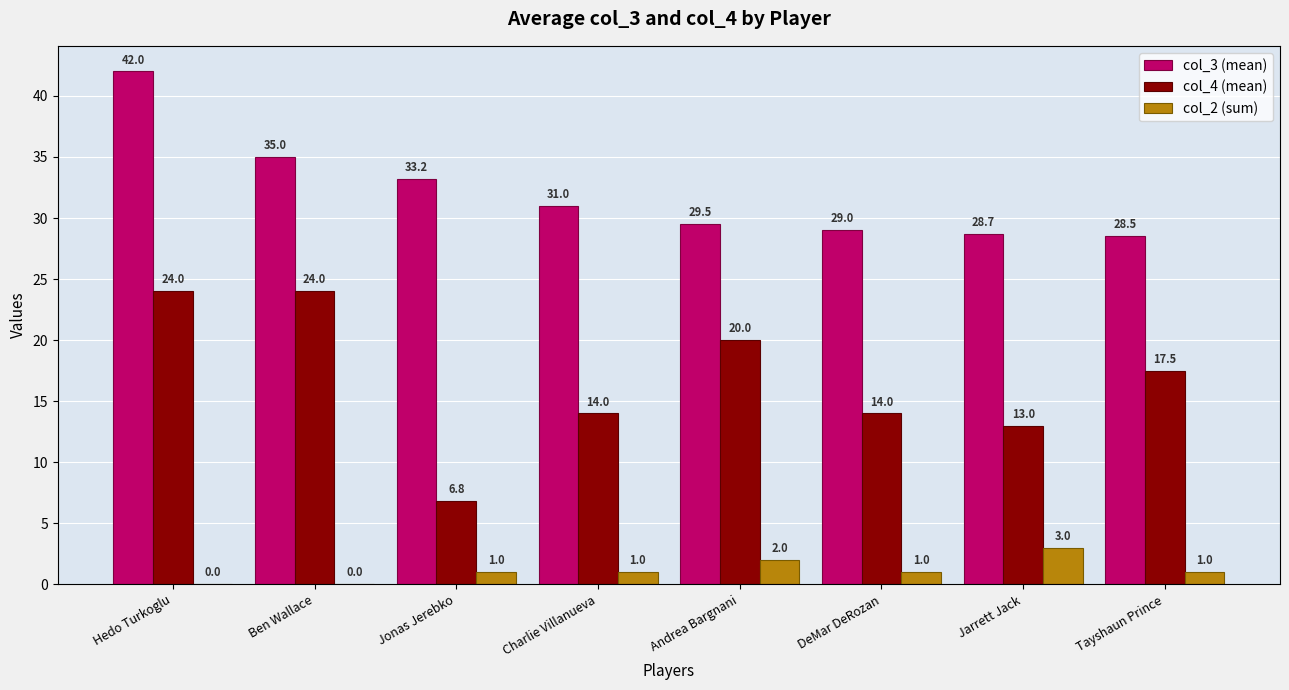

Which series changed the most between Hedo Turkoglu and Jonas Jerebko?

col_4 (mean)